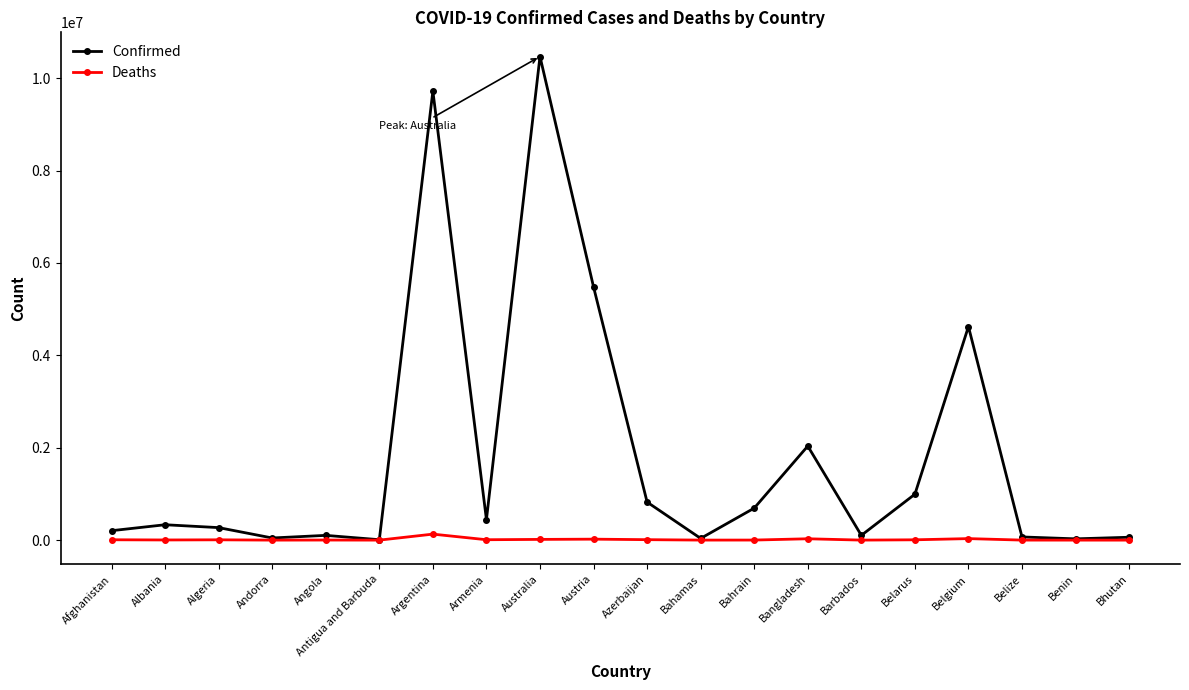

True or false: Confirmed has a value of 2677128 at Bangladesh.

False